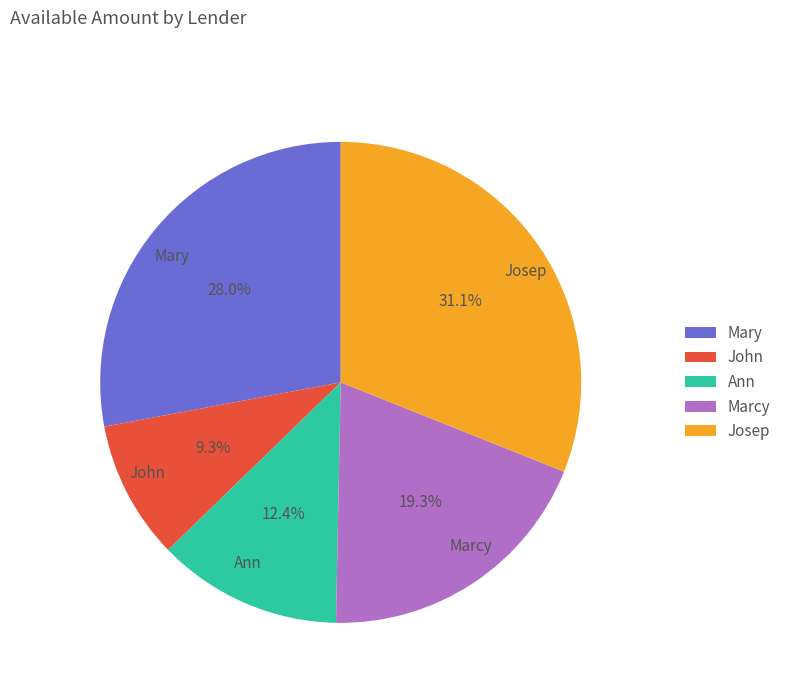

How much of the chart is everything except John?

90.7%